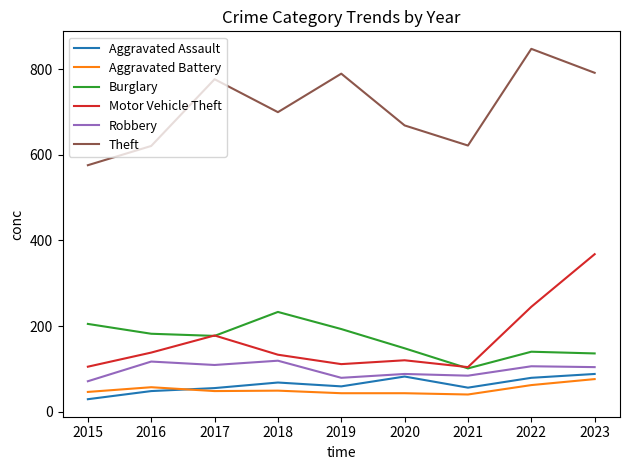

Rank the series by their maximum value, from lowest to highest.

Aggravated Battery, Aggravated Assault, Robbery, Burglary, Motor Vehicle Theft, Theft